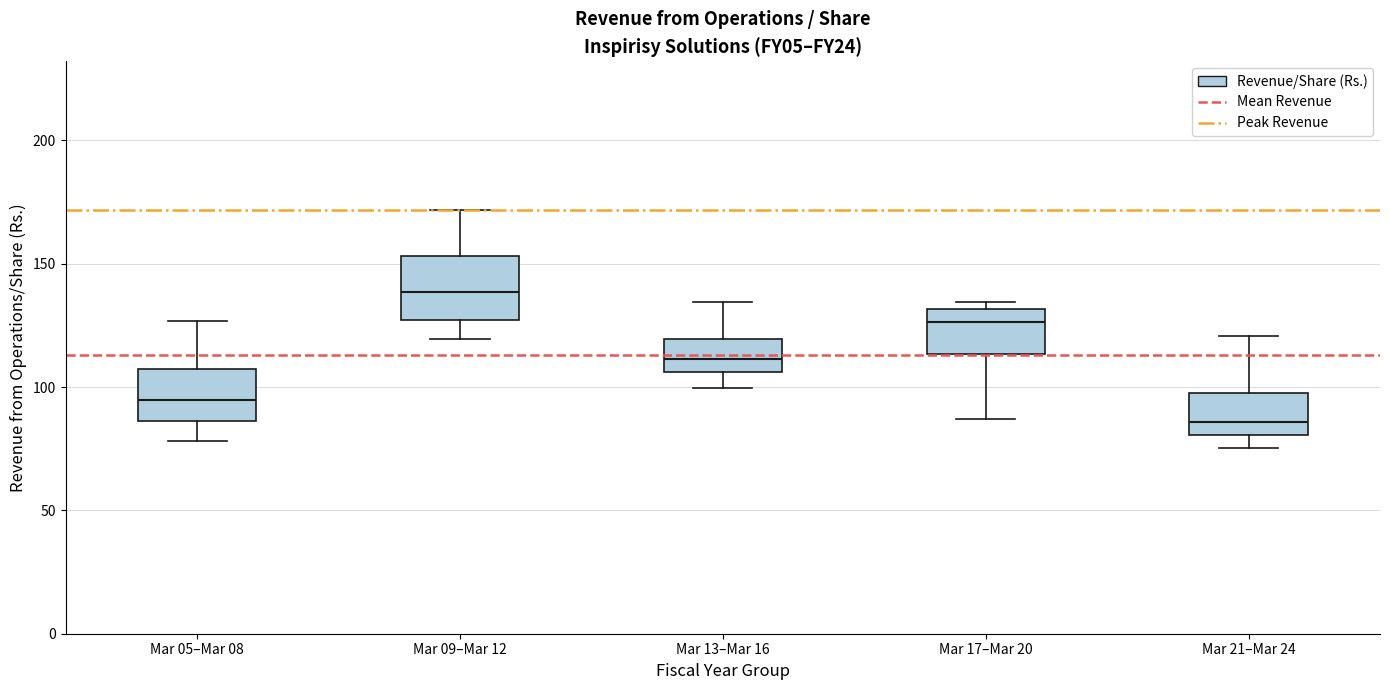

Reading left to right, read every box against the y-axis: the position of its median line, the range the box covers, and the ends of its whiskers. The values are not printed on the chart, so give them approximately, as read against the axis.

Mar 05–Mar 08: median 95, box 85 to 105, whiskers 80 to 125
Mar 09–Mar 12: median 140, box 125 to 155, whiskers 120 to 170
Mar 13–Mar 16: median 110, box 105 to 120, whiskers 100 to 135
Mar 17–Mar 20: median 125, box 115 to 130, whiskers 85 to 135
Mar 21–Mar 24: median 85, box 80 to 95, whiskers 75 to 120